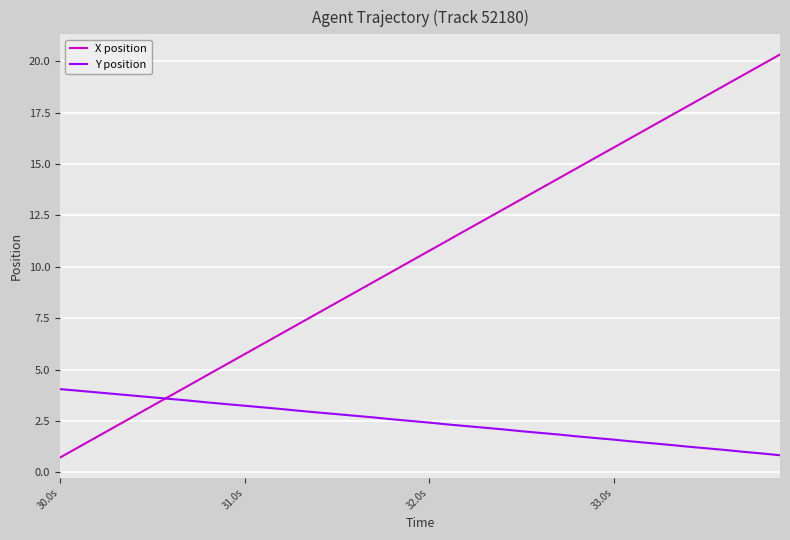

Which series has the largest total across all categories?

X position